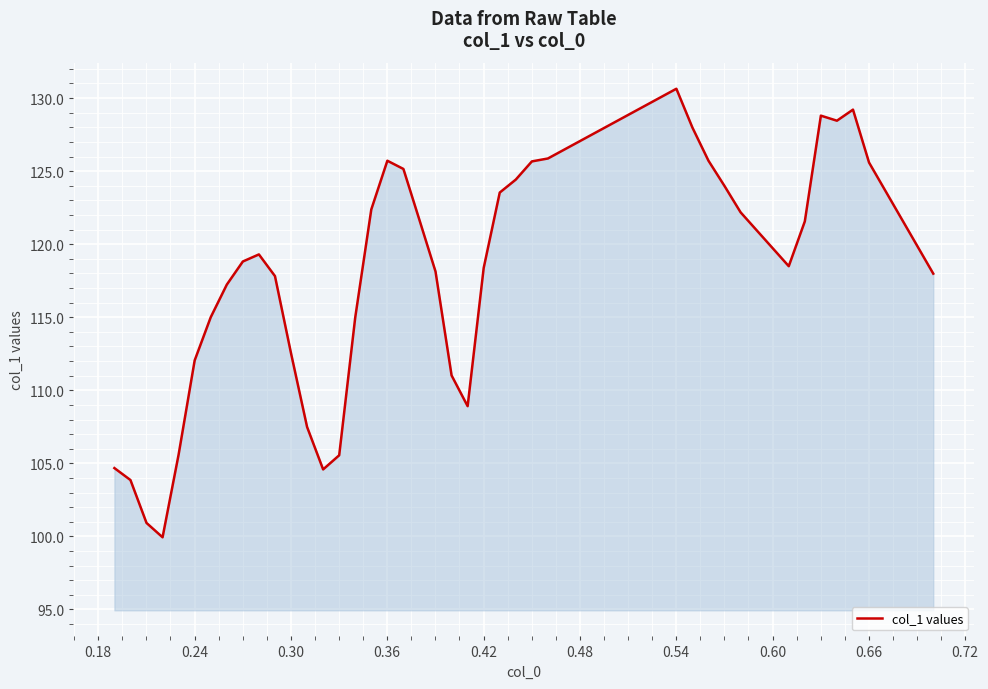

What is the greatest value displayed?

130.6